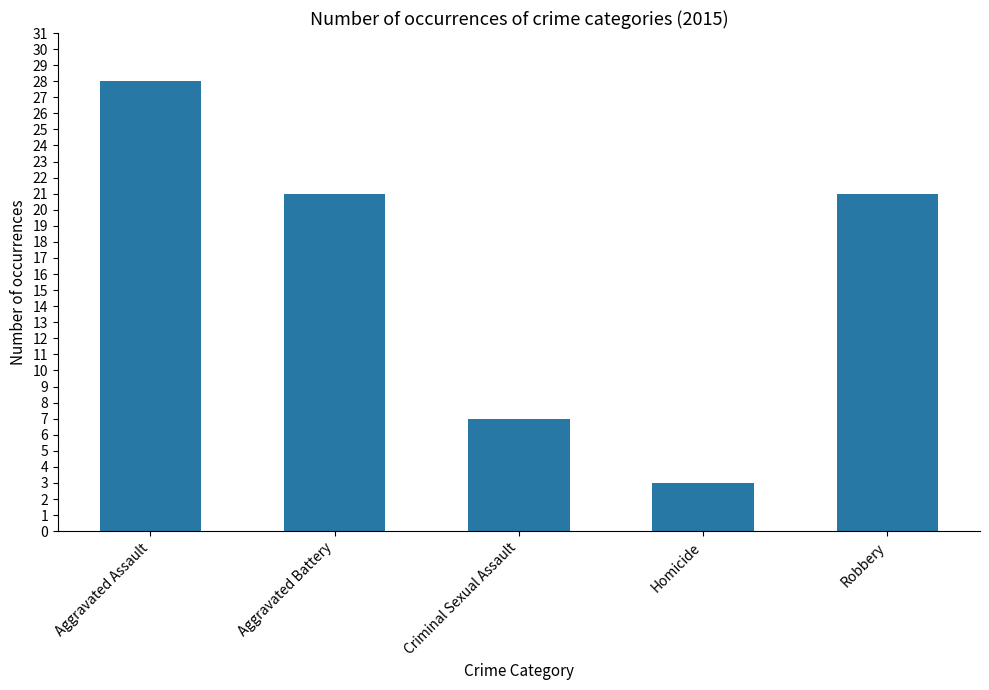

At which category does the chart reach its peak across all series?

Aggravated Assault